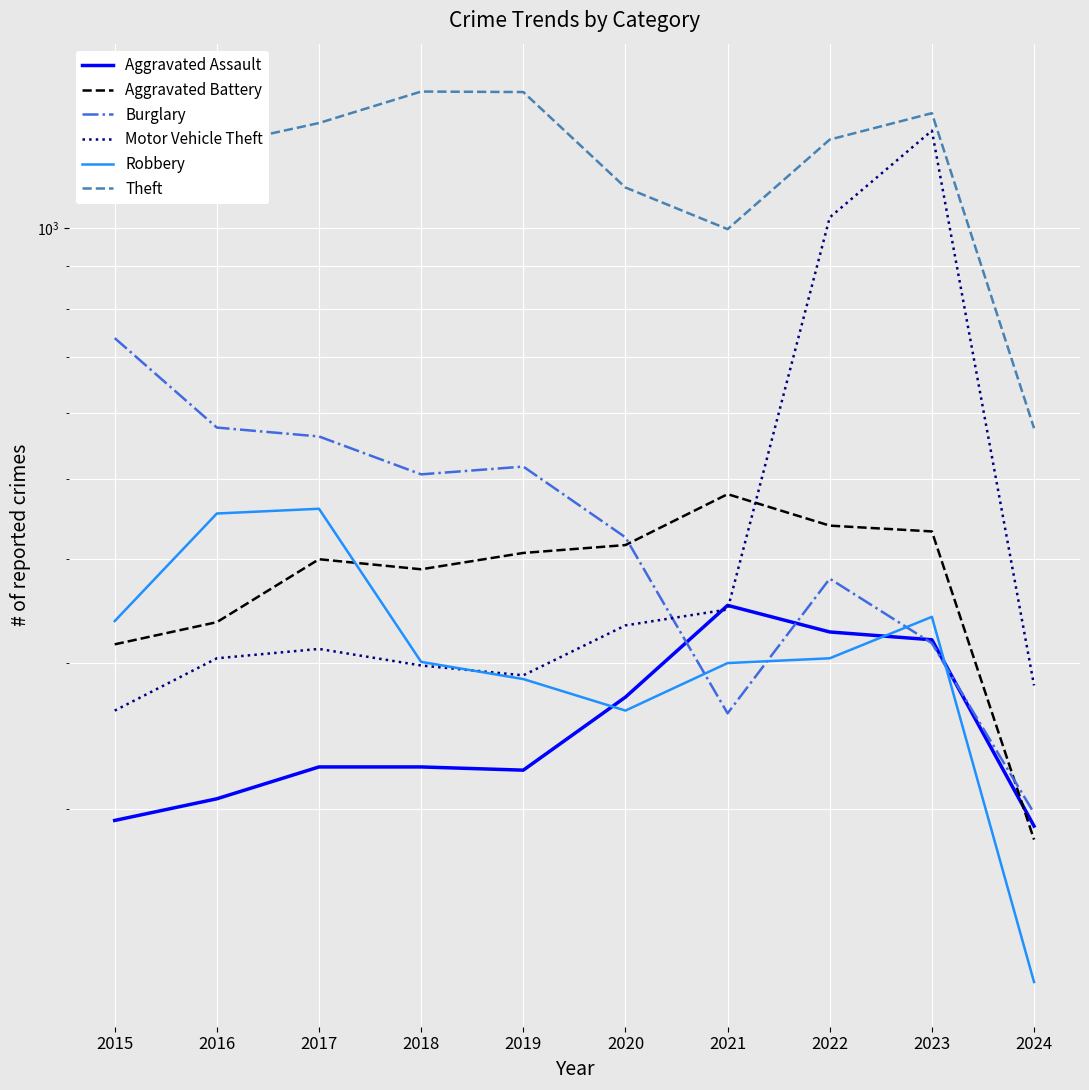

What is the difference between the highest and lowest values at 2018?

1236